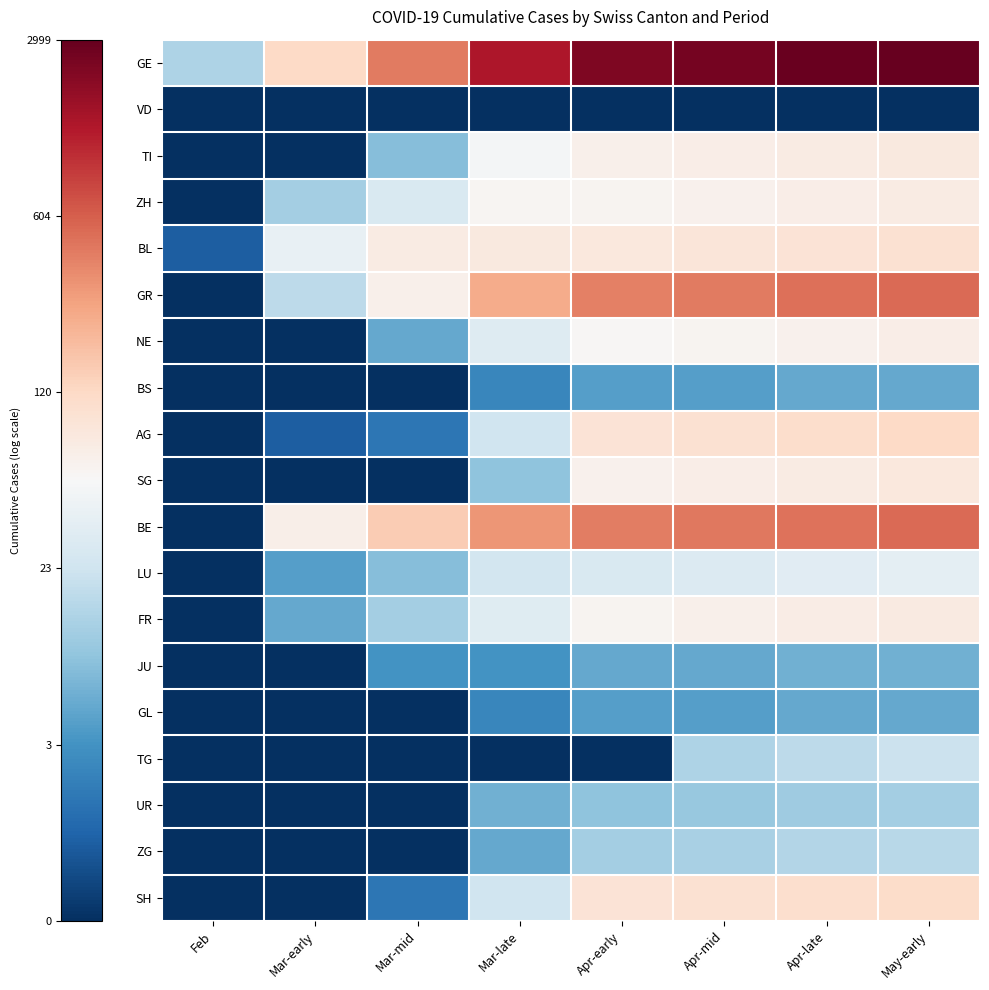

List the series in order of their peak value, highest first.

GE, GR, BE, AG, SH, BL, SG, TI, FR, ZH, NE, LU, TG, ZG, UR, JU, BS, GL, VD